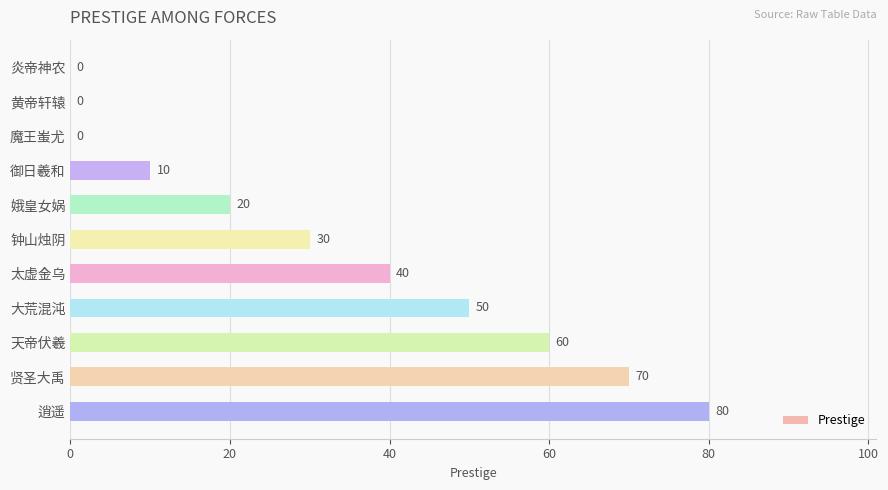

Is it true that the value at 钟山烛阴 is 30?

True